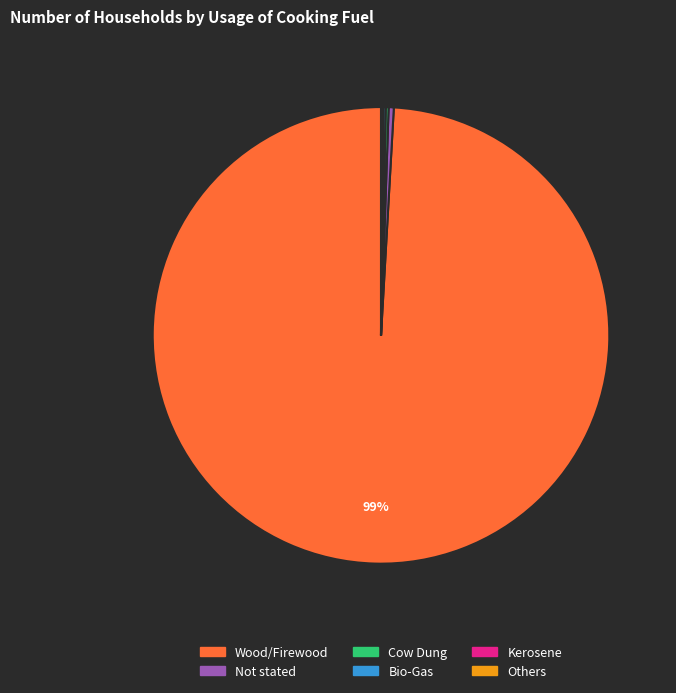

What is the largest slice in the pie chart?

Wood/Firewood